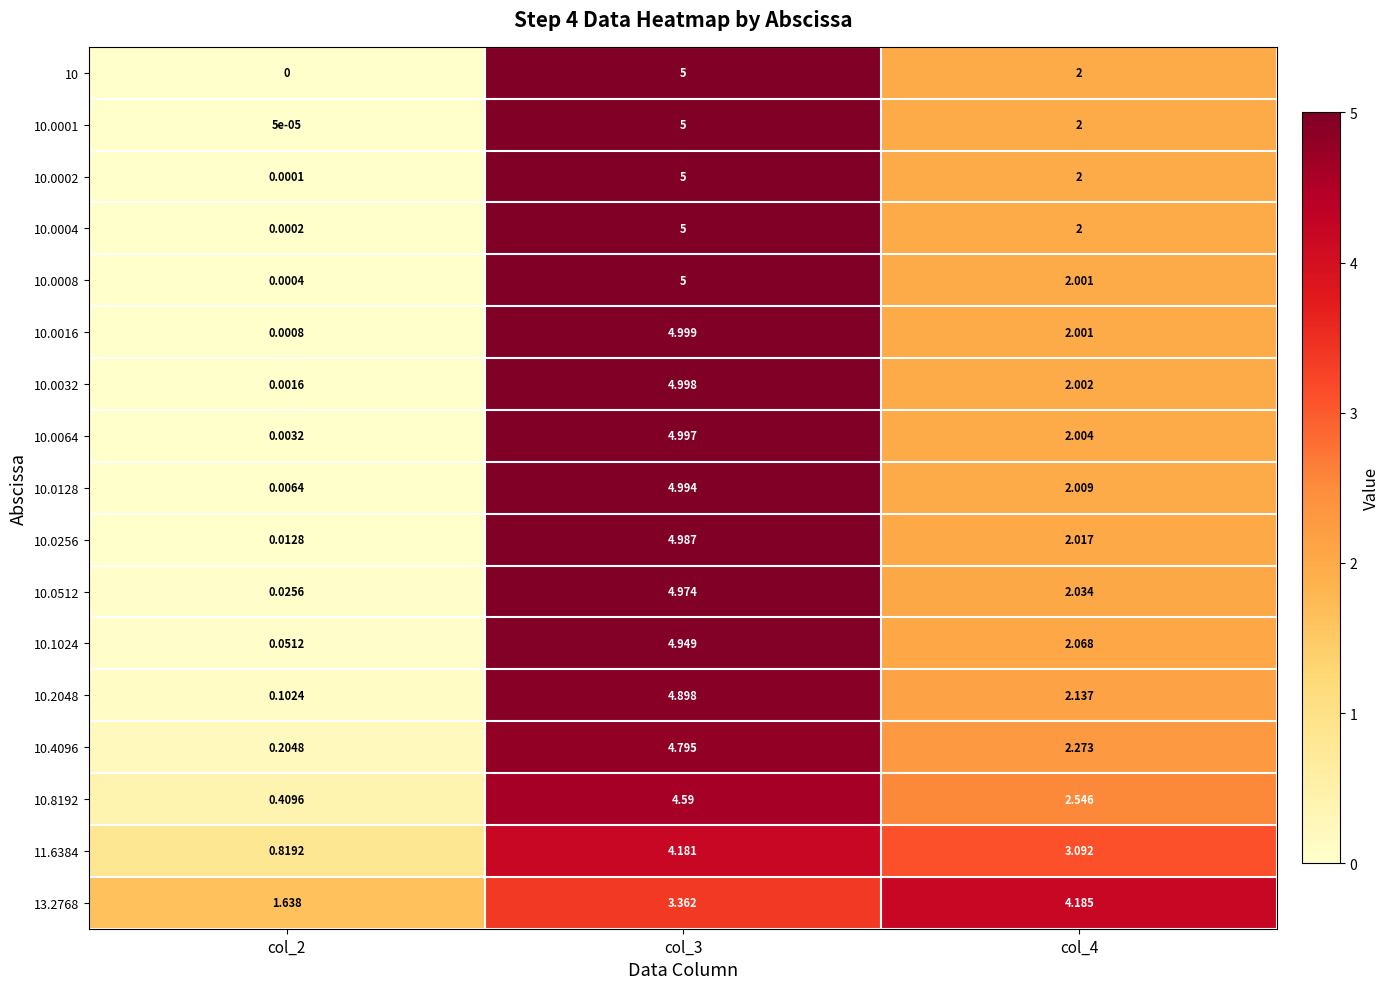

Is the value of 13.2768 at col_3 greater than the value of 10 at col_3?

No